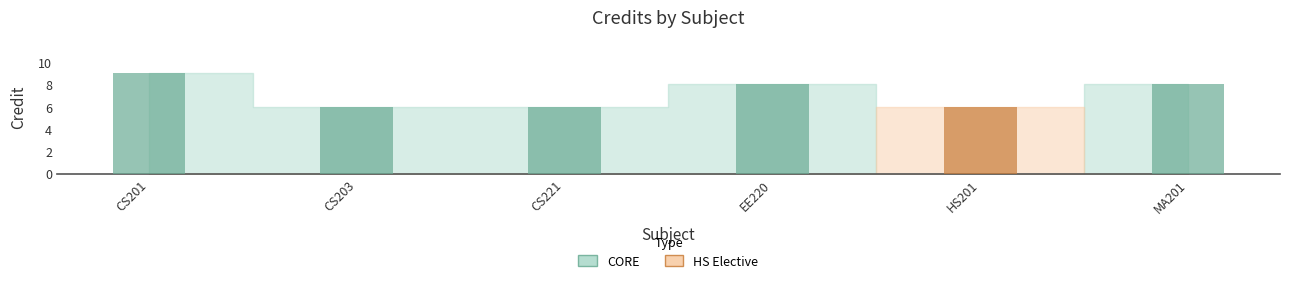

What is the label of the 2nd bar from the right?

HS201